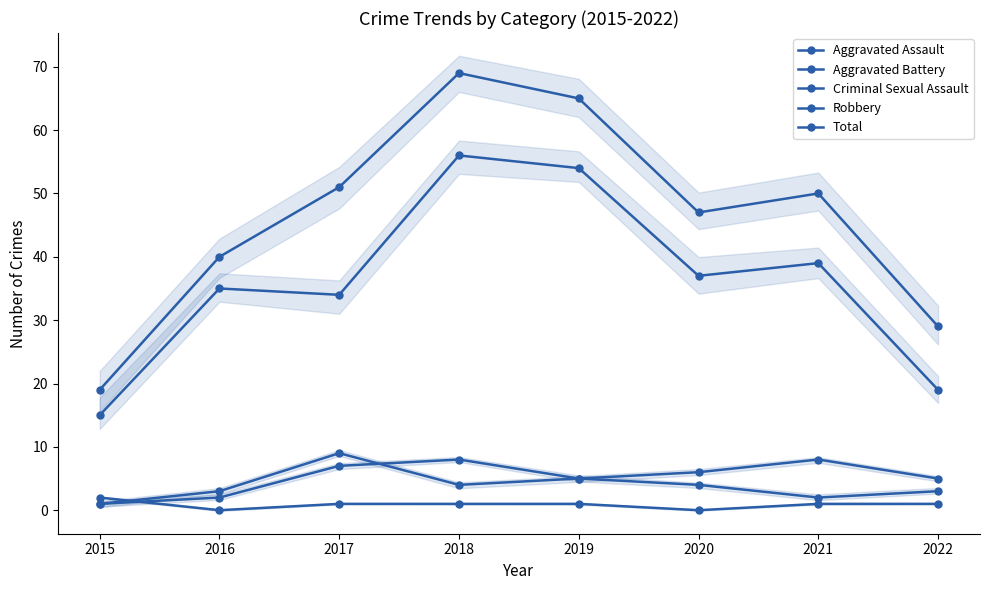

What is the total value across all series at 2018?

138